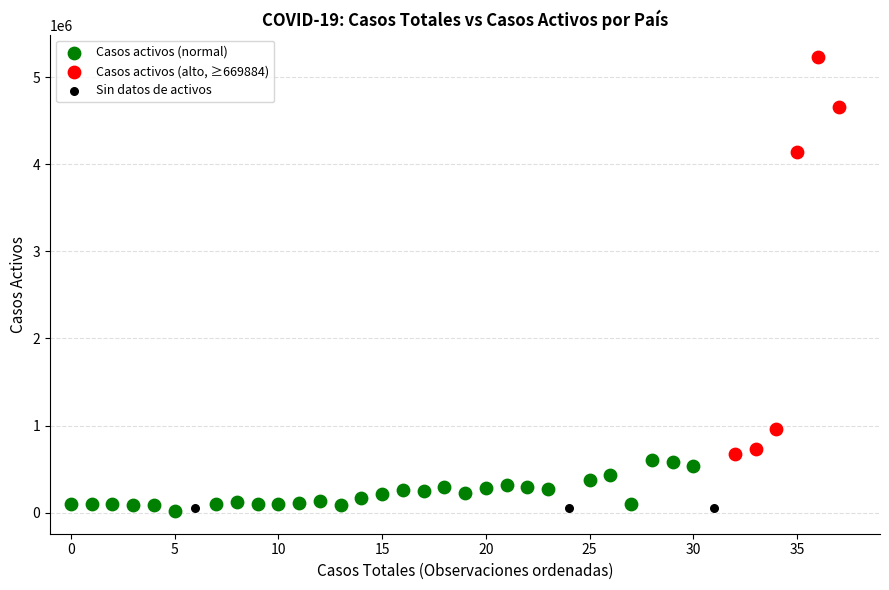

What are all the series names shown in the legend?

Casos activos (normal), Casos activos (alto, ≥669884), Sin datos de activos